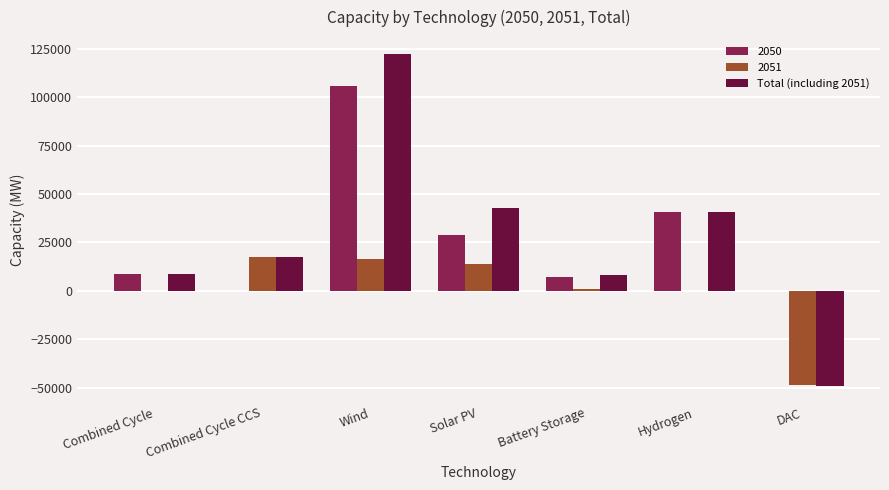

Which series changed the most between Wind and Solar PV?

Total (including 2051)